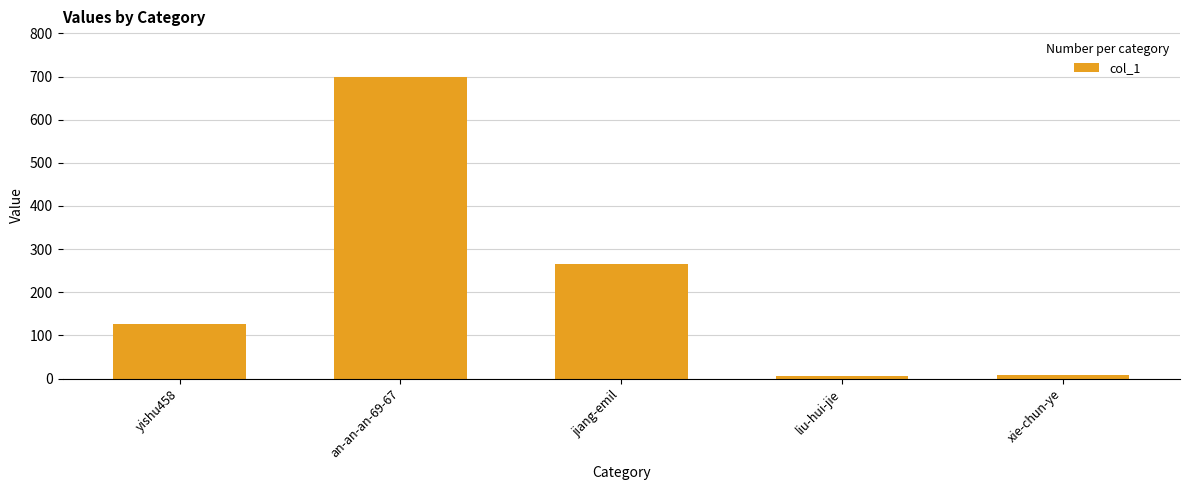

Are the bars horizontal?

No